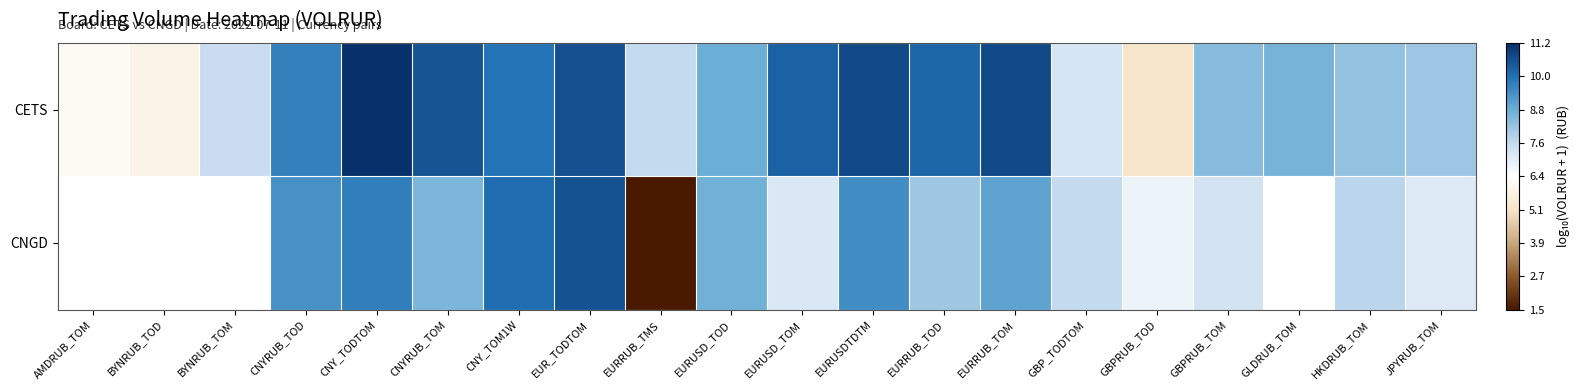

What is the greatest value displayed?

11.2